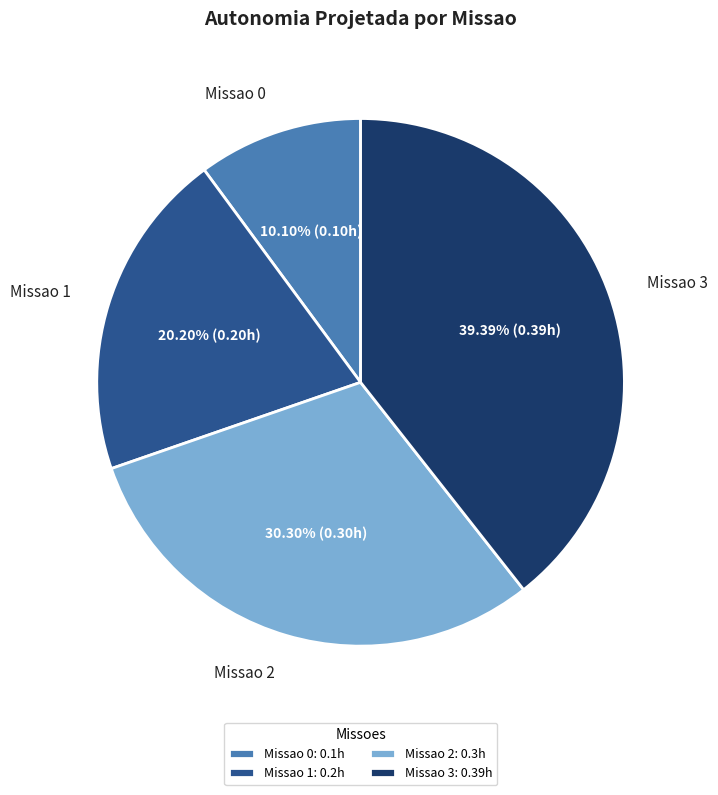

Does any single category account for the majority?

No